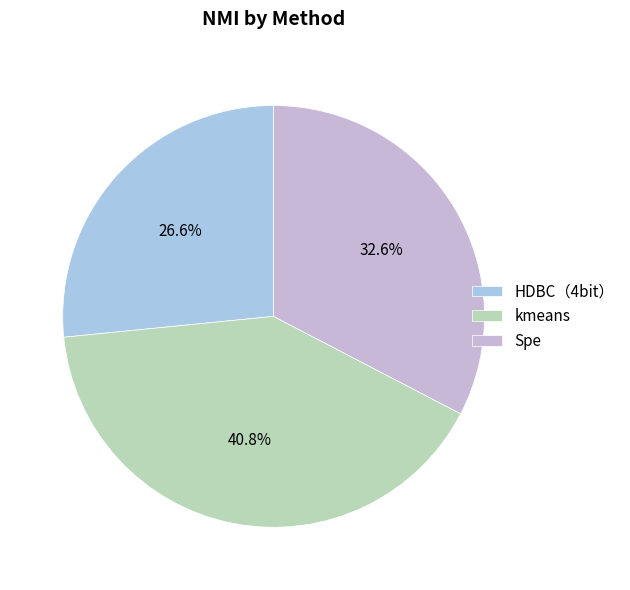

Which category has the biggest portion of the pie?

kmeans